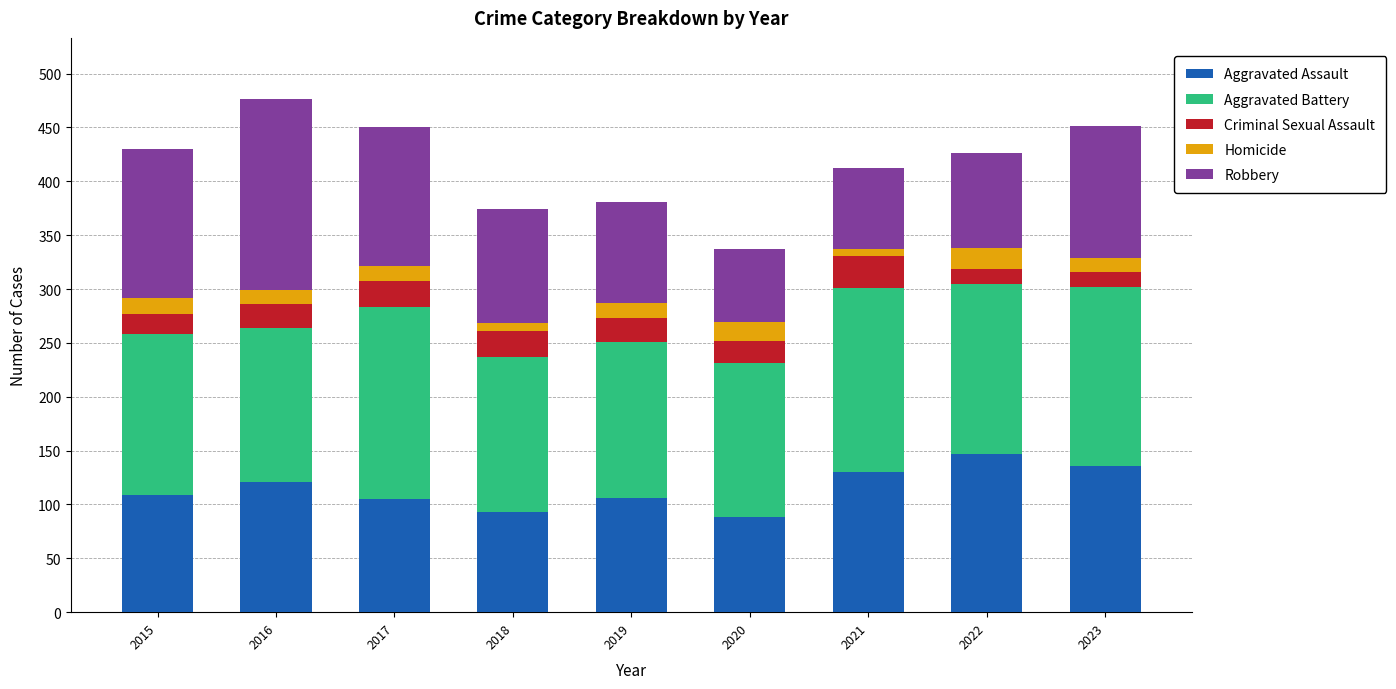

At which category is the sum across all series the highest?

2016